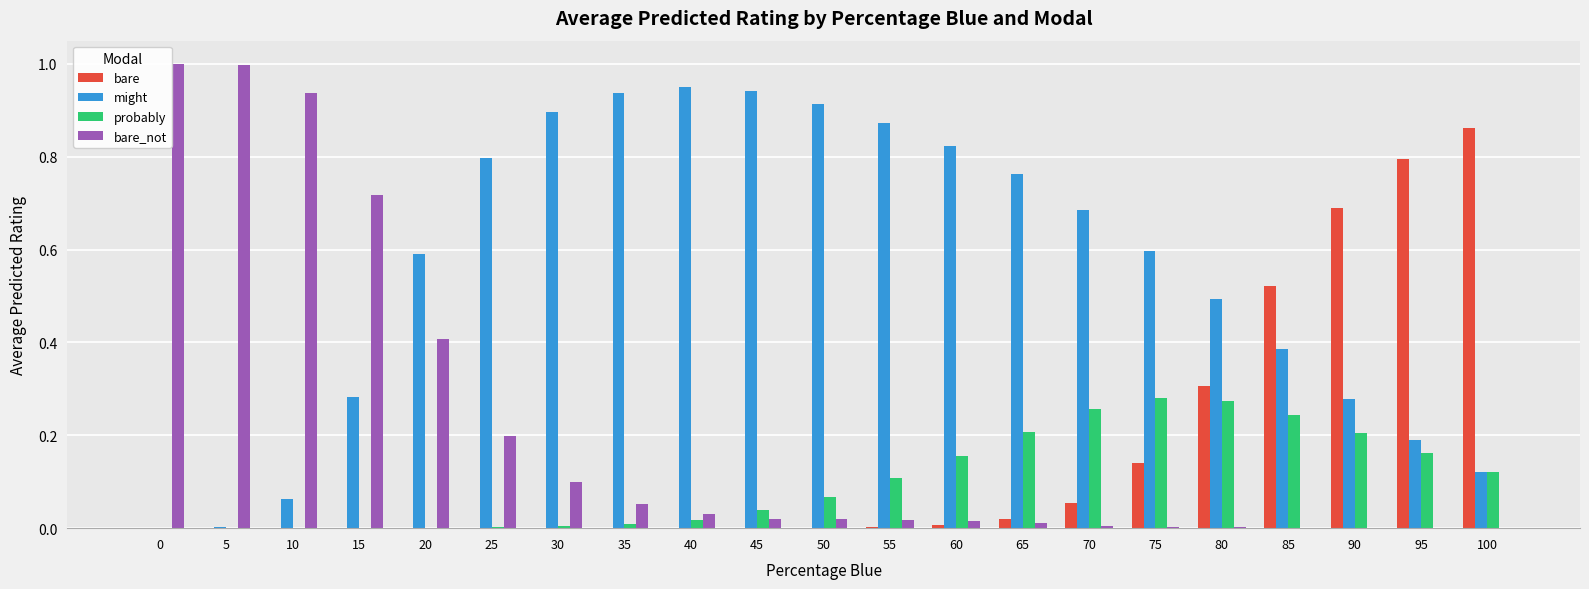

The might series shows 1.0 at 40. True or false?

True